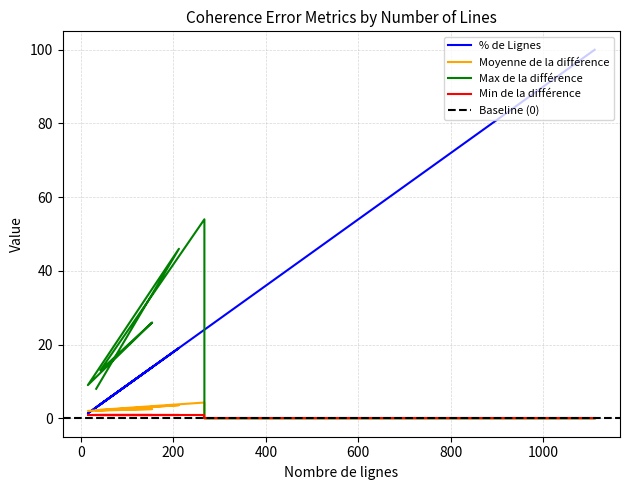

Is the value of Min de la différence at 267 greater than the value of Moyenne de la différence at 267?

No